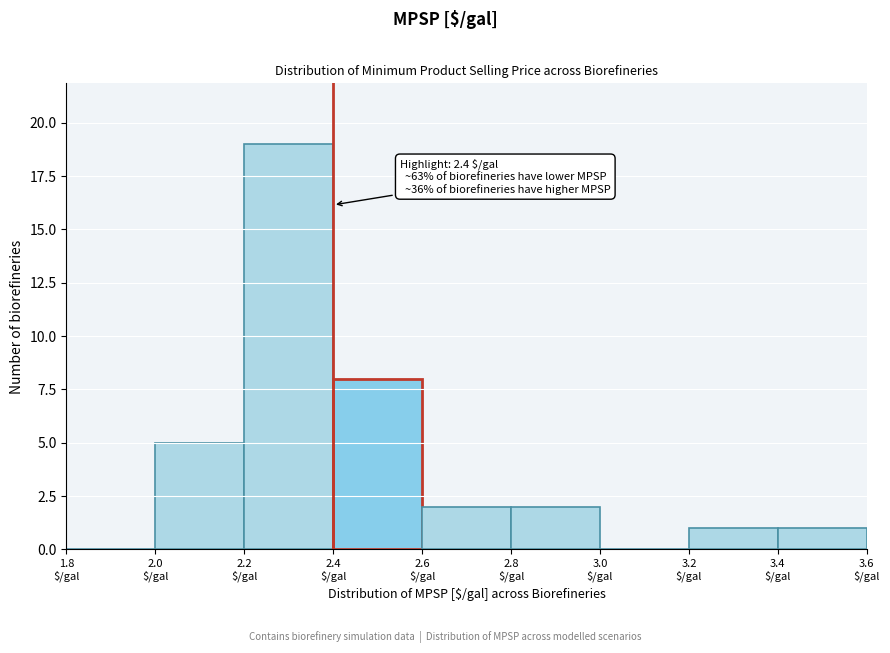

Which range on the x-axis has the tallest bar?

2.2 to 2.4